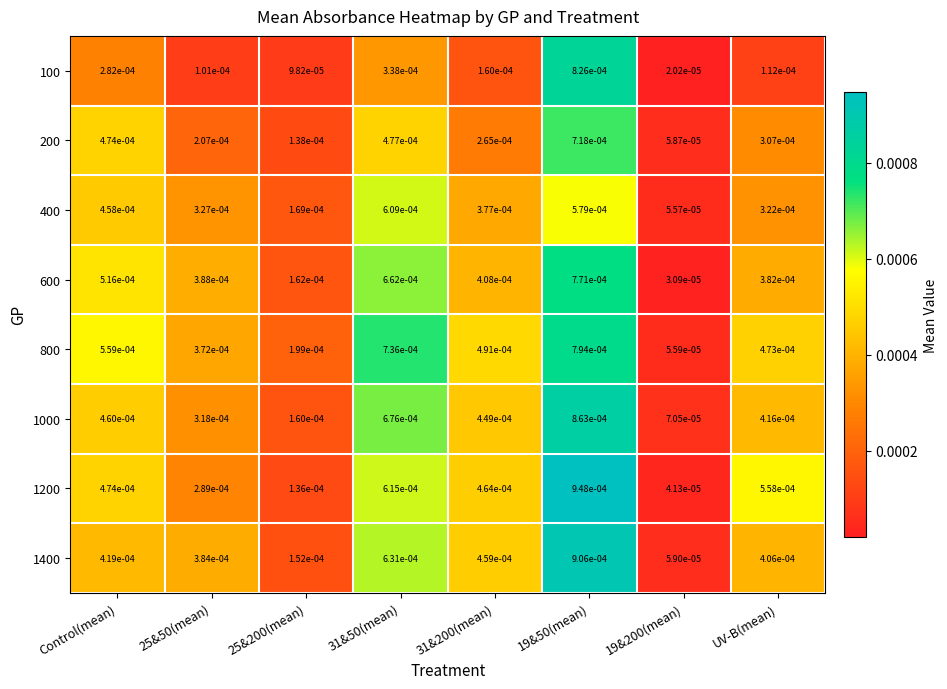

Which series has the largest range (max minus min)?

1200